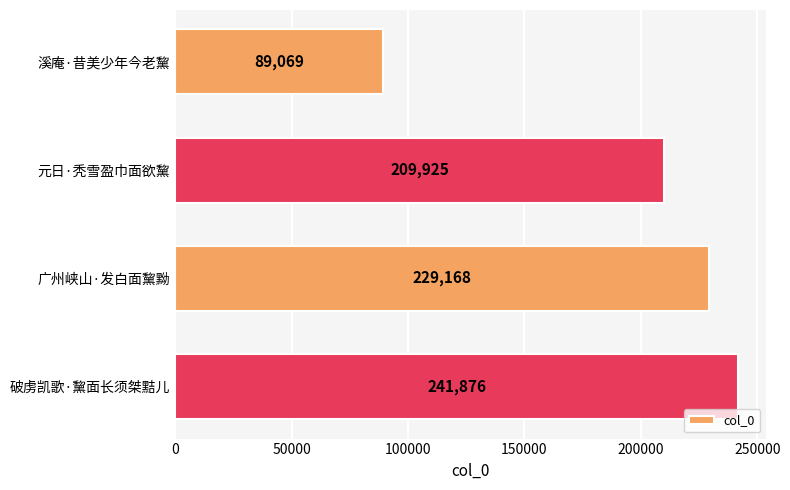

What is the sum of the values at 破虏凯歌·黧面长须桀黠儿 and 广州峡山·发白面黧黝?

471044